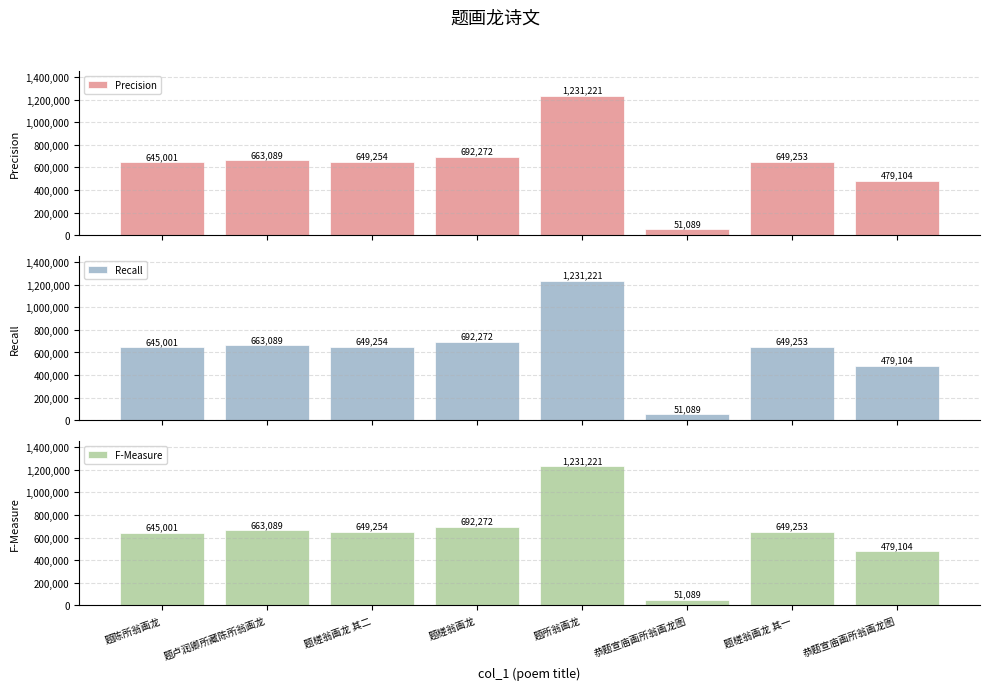

What is the difference between the maximum and minimum values in the Precision series?

1180132